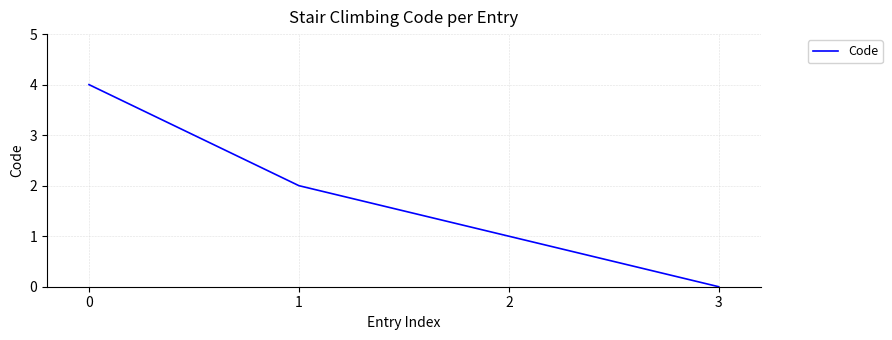

What is the difference between the maximum and minimum values?

4